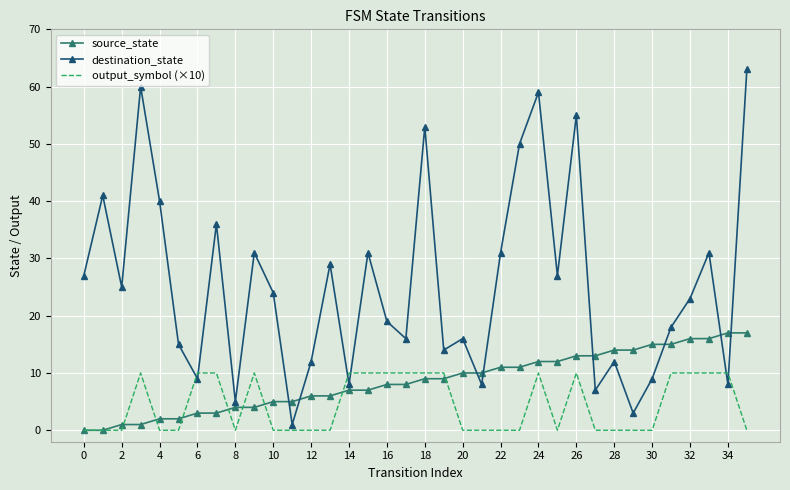

What is the maximum value for source_state?

17